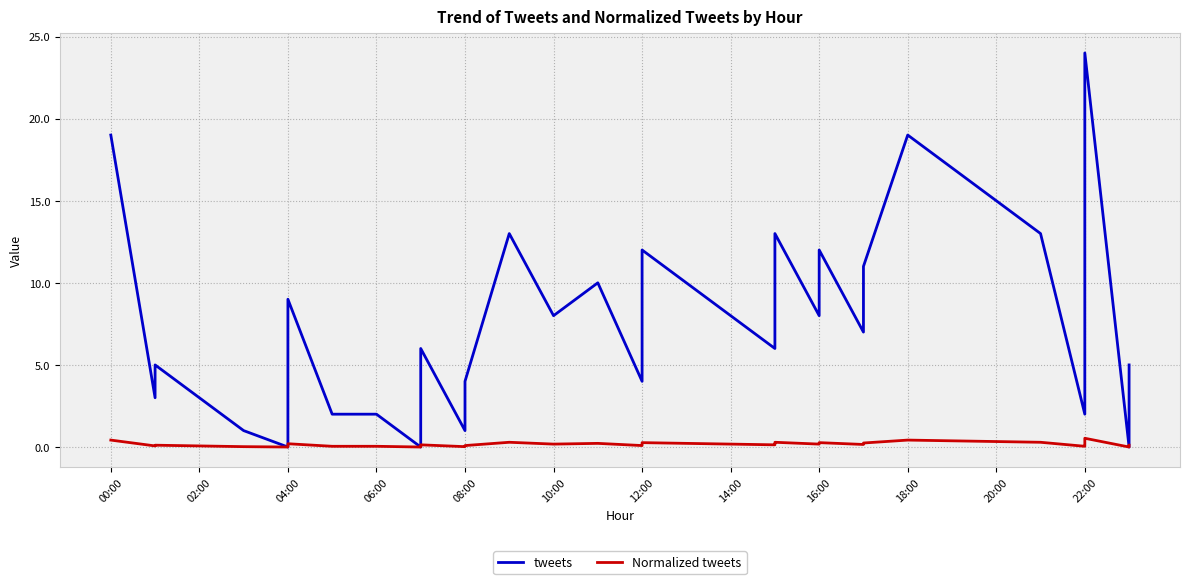

Reading left to right, extract all data points from this chart.

tweets: 19.0	3.0	5.0	1.0	0.0	0.0	9.0	2.0	2.0	0.0	2.0	5.0	6.0	1.0	4.0	13.0	8.0	10.0	4.0	6.0	11.0	11.0	12.0	6.0	8.0	13.0	8.0	11.0	12.0	7.0	8.0	11.0	19.0	13.0	2.0	6.0	6.0	24.0	0.0	5.0
Normalized tweets: 0.4	0.1	0.1	0.0	0.0	0.0	0.2	0.0	0.0	0.0	0.0	0.1	0.1	0.0	0.1	0.3	0.2	0.2	0.1	0.1	0.2	0.2	0.3	0.1	0.2	0.3	0.2	0.2	0.3	0.2	0.2	0.2	0.4	0.3	0.0	0.1	0.1	0.5	0.0	0.1